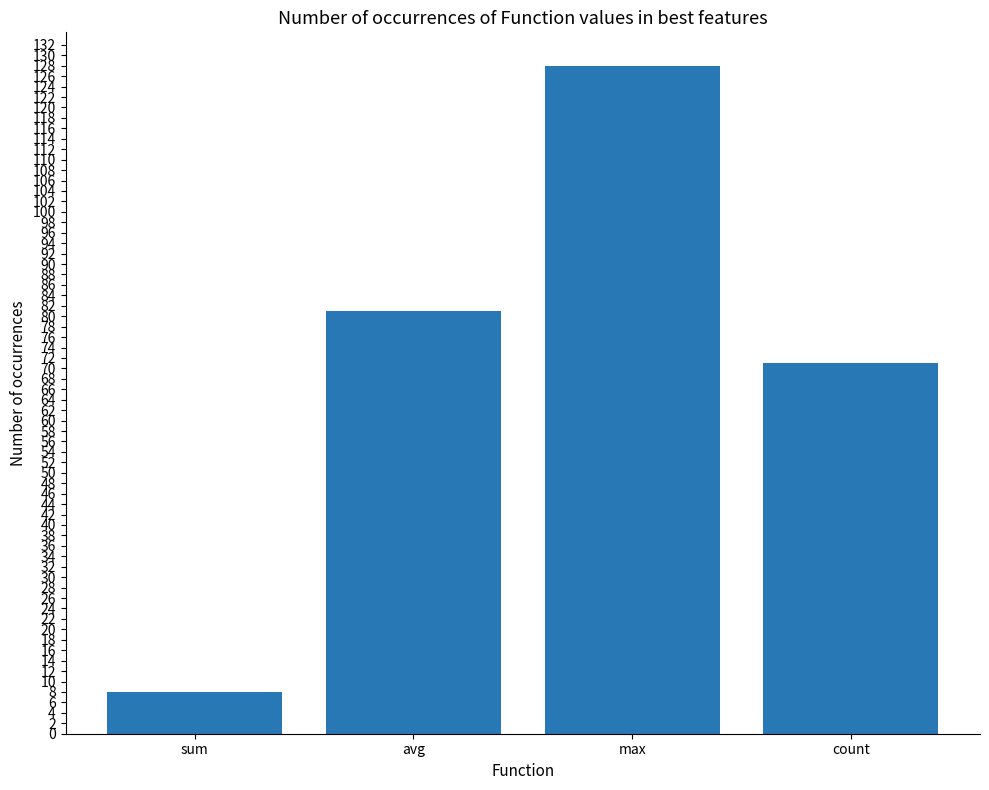

What is the sum of all values?

288